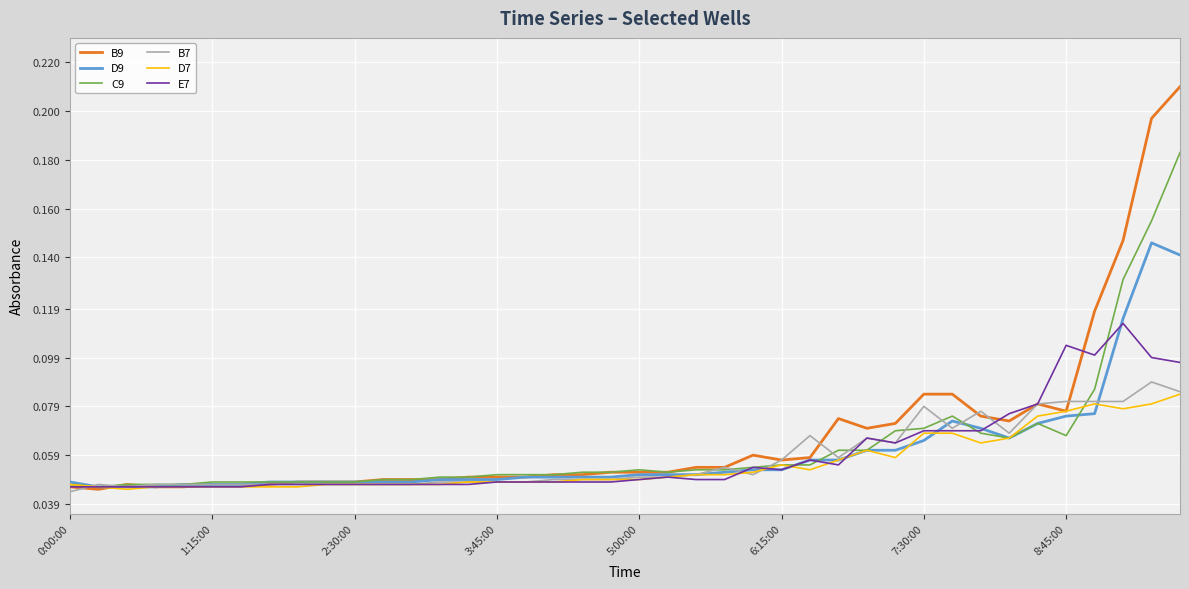

Which series has the widest spread of values?

B9